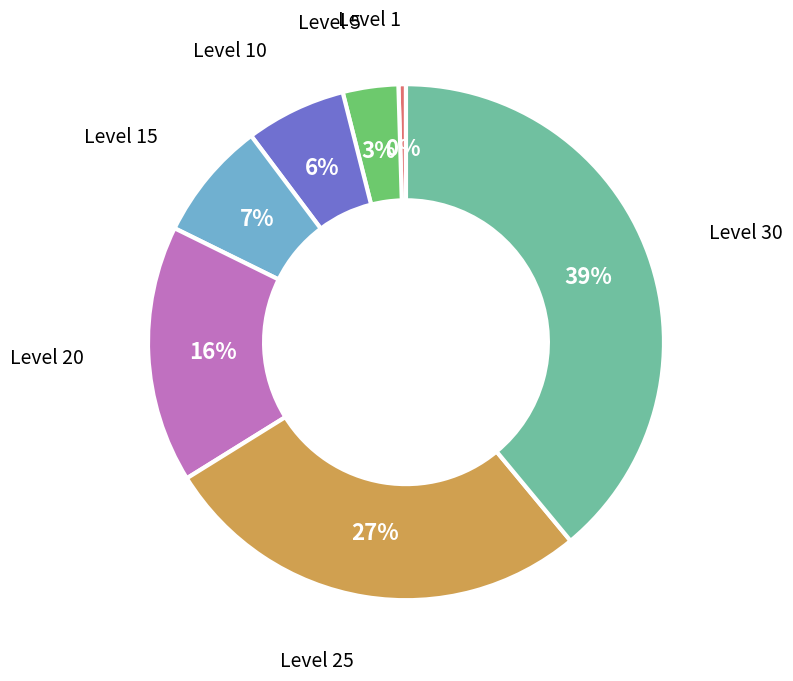

Is there any slice that represents more than half of the pie?

No